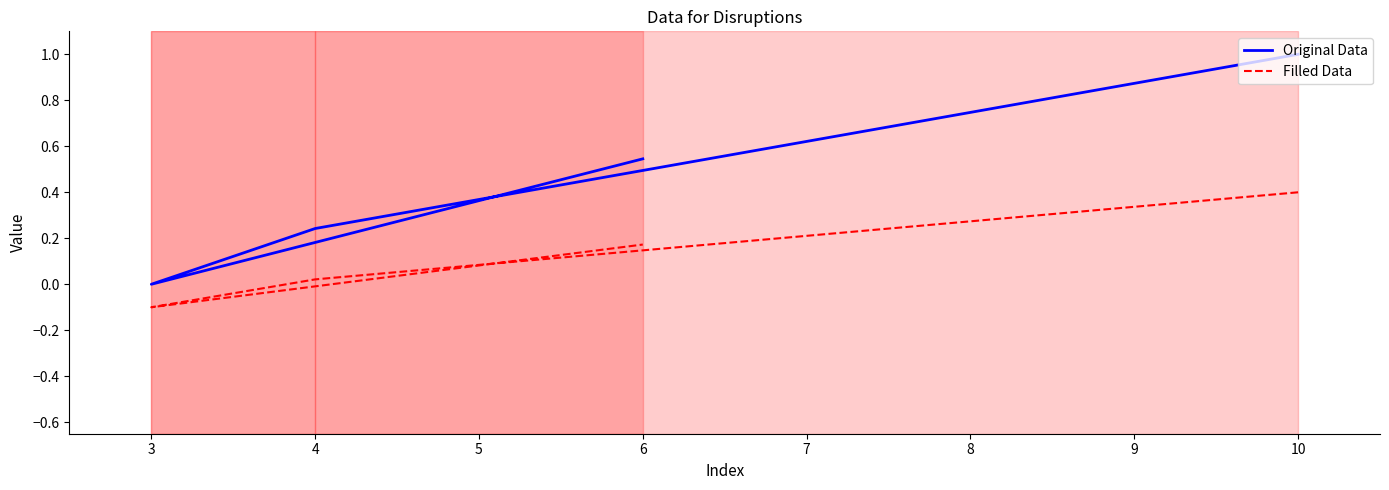

Rank the series by their maximum value, from lowest to highest.

Filled Data, Original Data